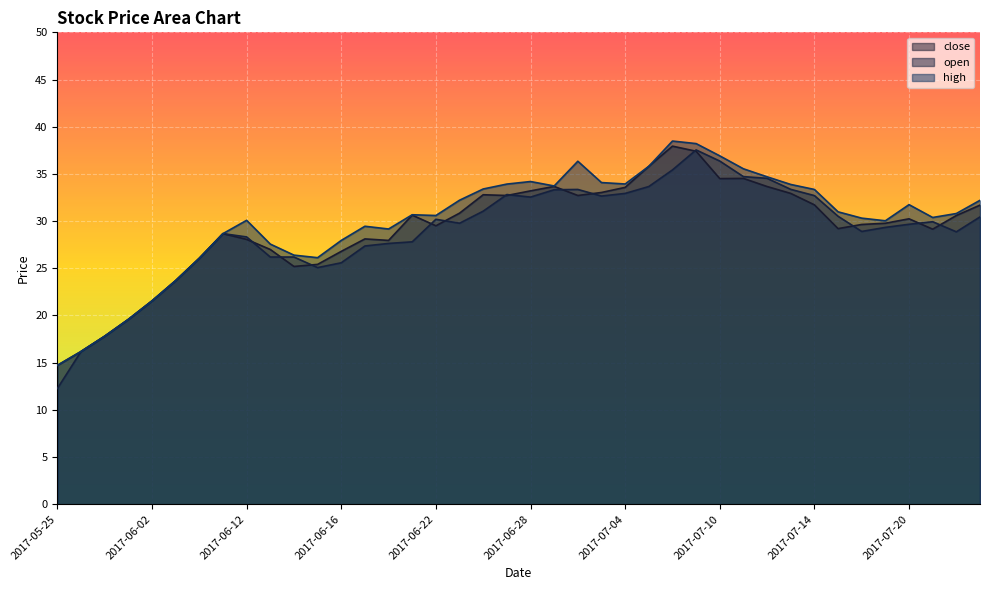

True or false: open and close cross at least once.

True